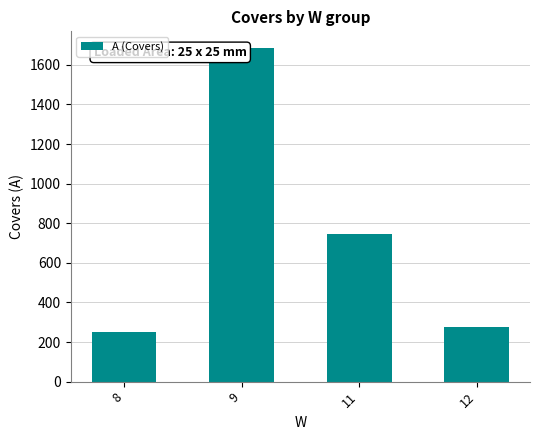

Between 9 and 11, which is larger?

9